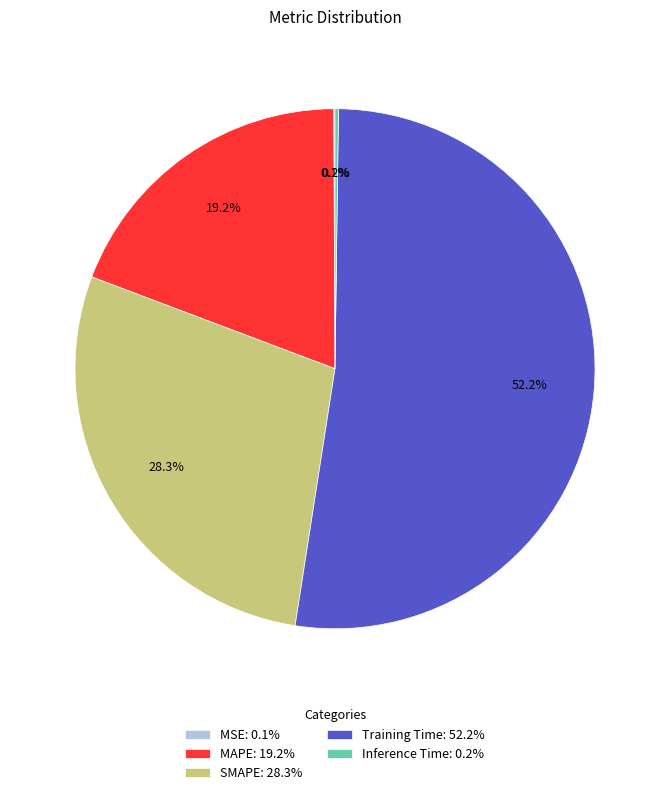

What is the ratio of the value at SMAPE to the value at Training Time?

0.5